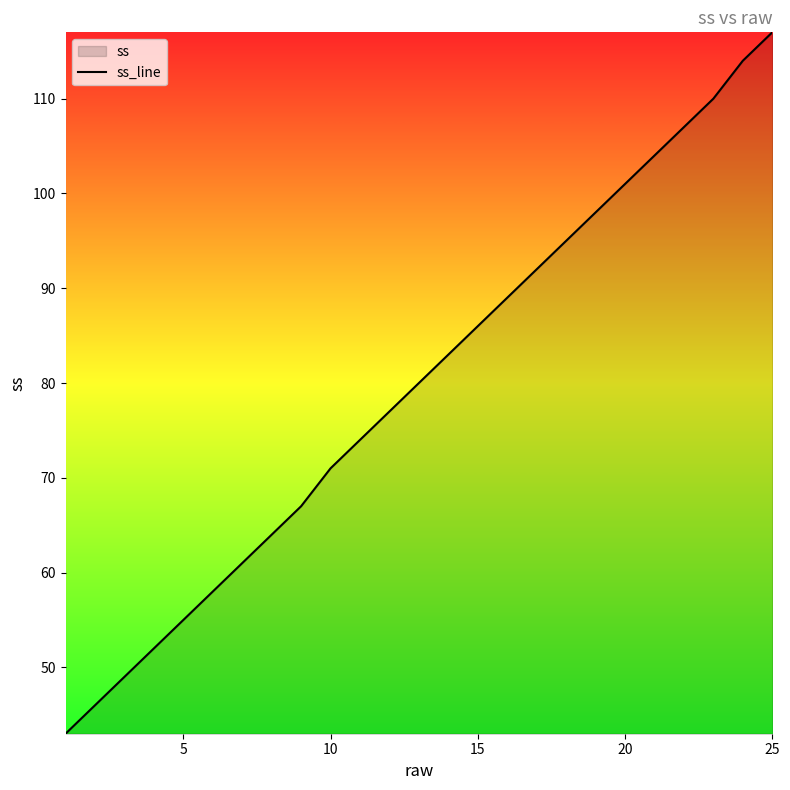

True or false: the data has more than 1 interior local peaks.

False